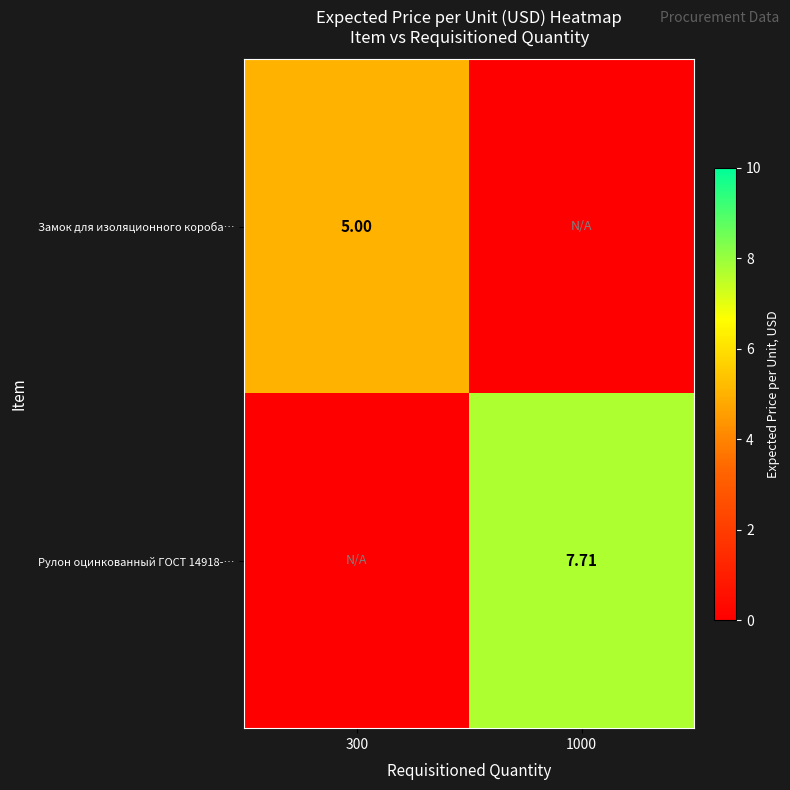

What is the spread (max minus min) of values at 1000?

7.7